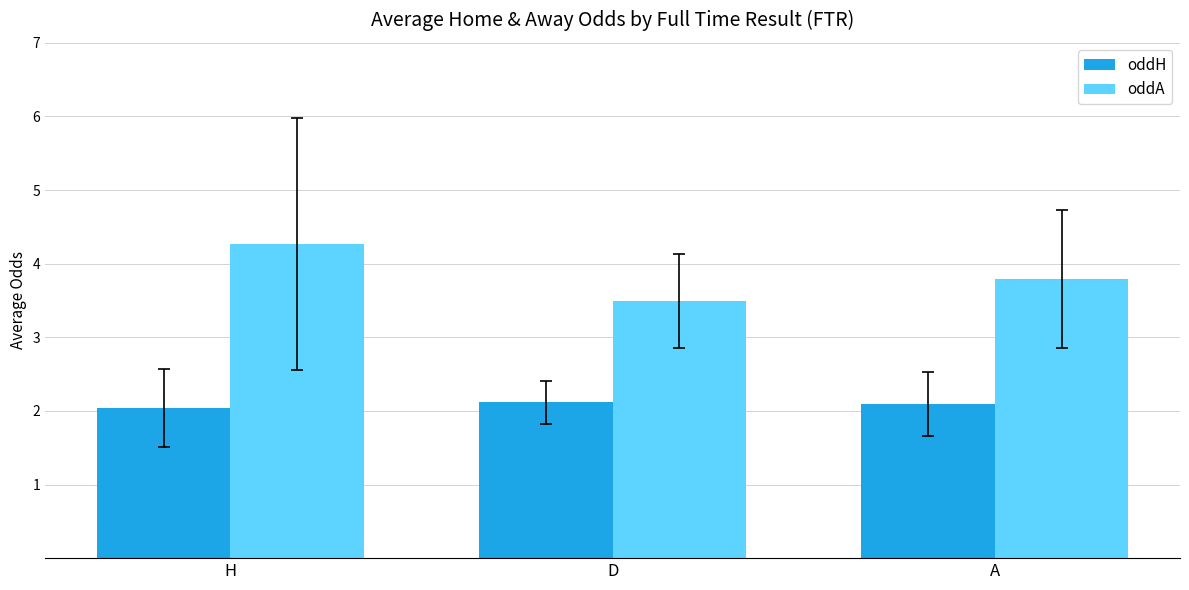

What is the label of the 3rd bar from the left?

A